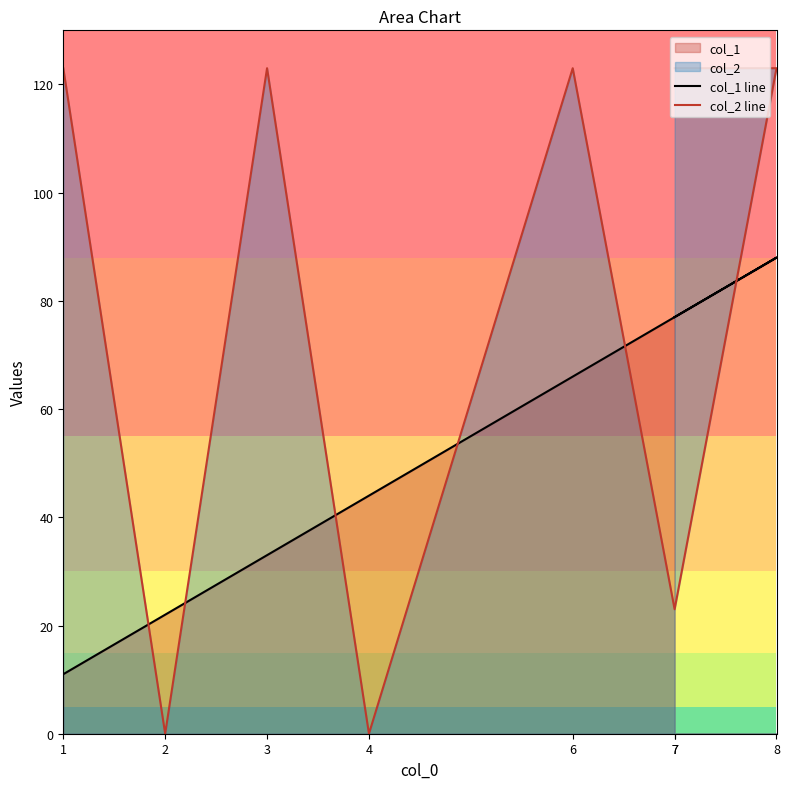

Which series has the largest range (max minus min)?

col_2 line